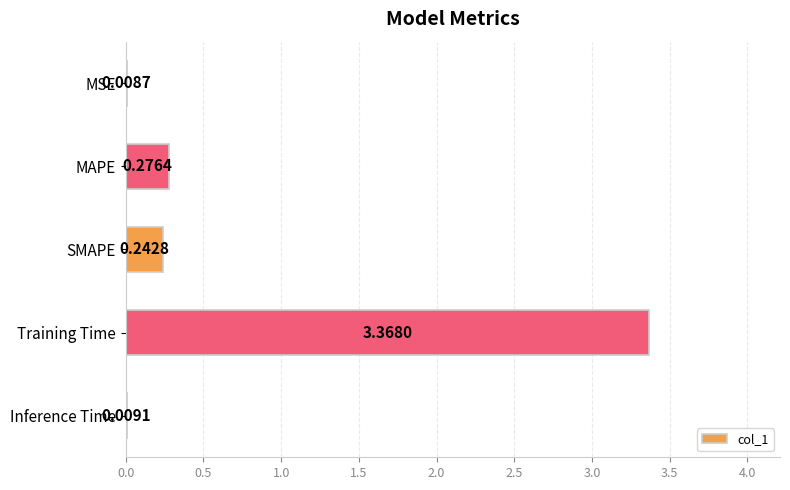

Which category has the highest value across all series?

Training Time